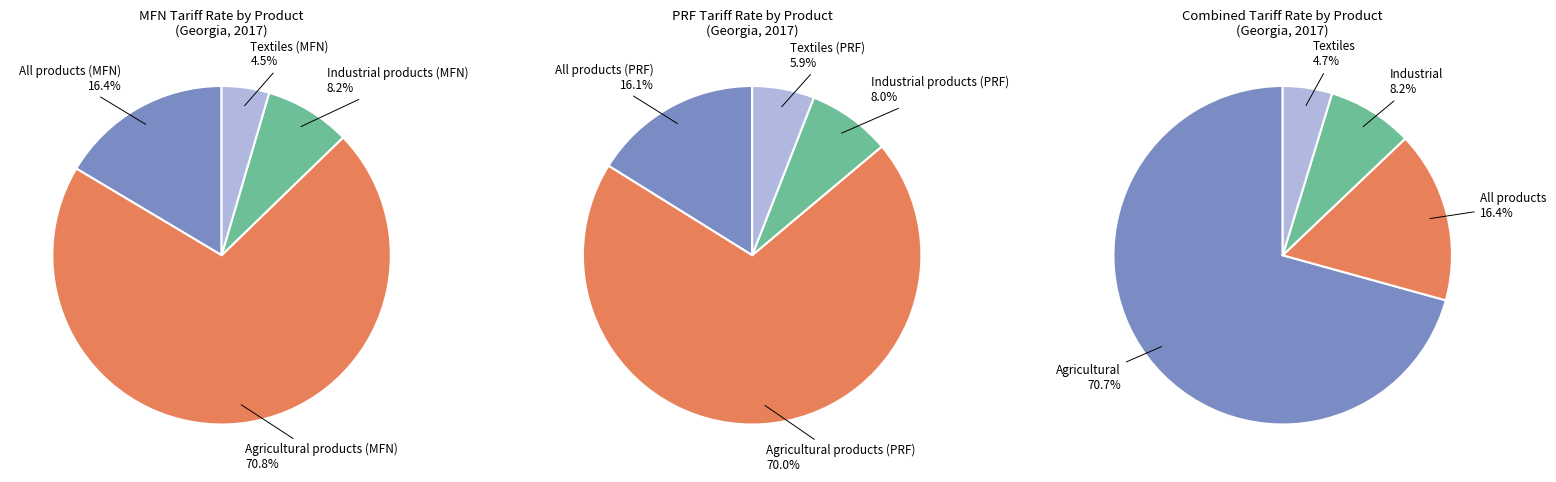

Which category accounts for the majority?

Agricultural products (MFN)